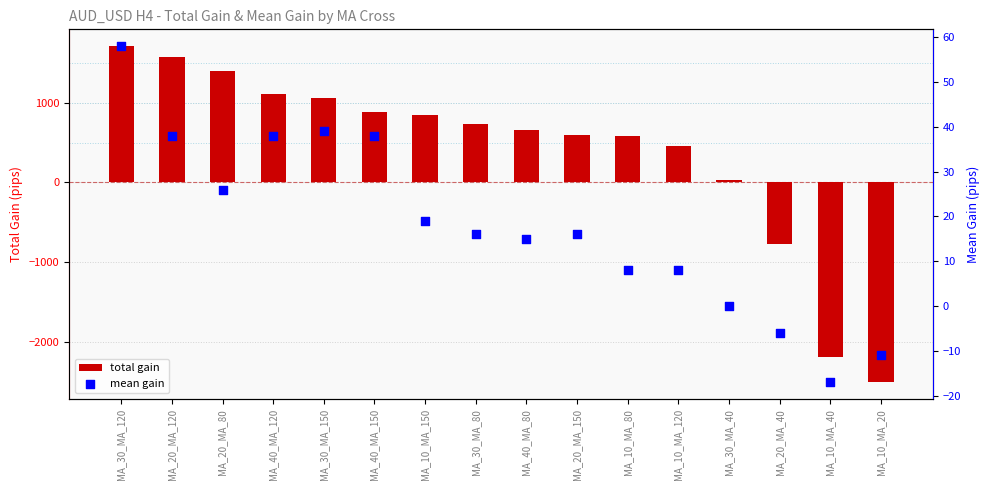

Which series reaches the maximum Y coordinate?

total gain